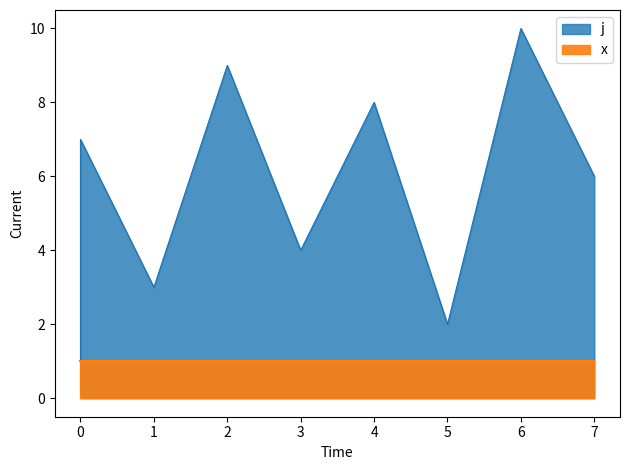

Is it true that the value at 0 is 1?

False